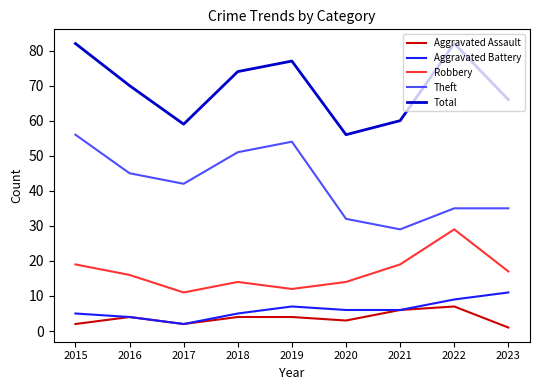

The value of Total at 2017 is 59. True or false?

True